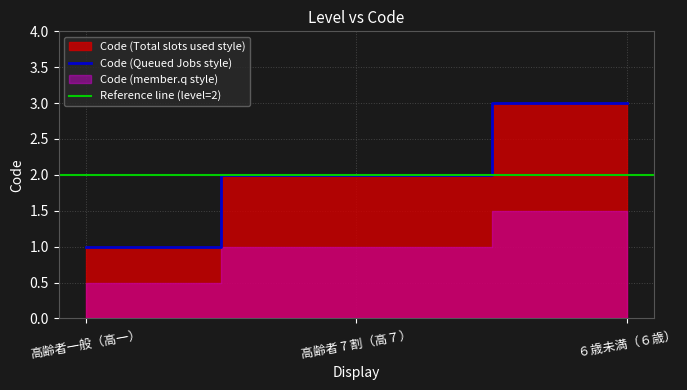

Rank the categories by value from lowest to highest.

高齢者一般（高一）, 高齢者 7 割（高７）, ６歳未満（６歳）